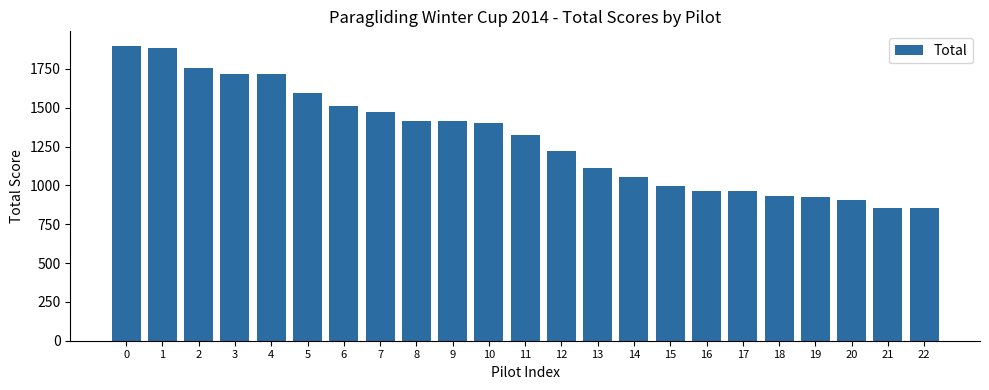

What is the ratio of the value at 15 to the value at 7?

0.7